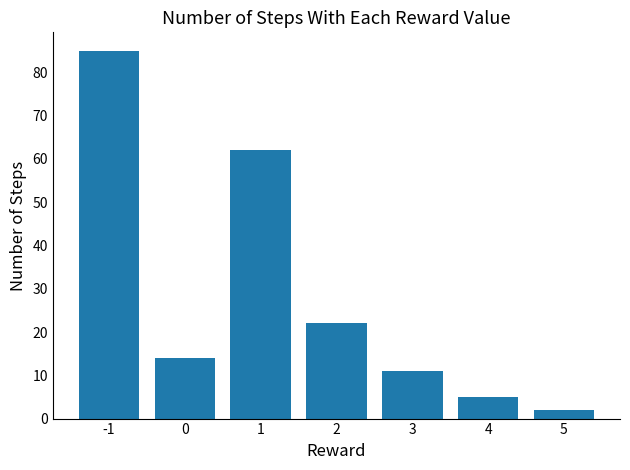

Rank the categories by value from lowest to highest.

5, 4, 3, 0, 2, 1, -1